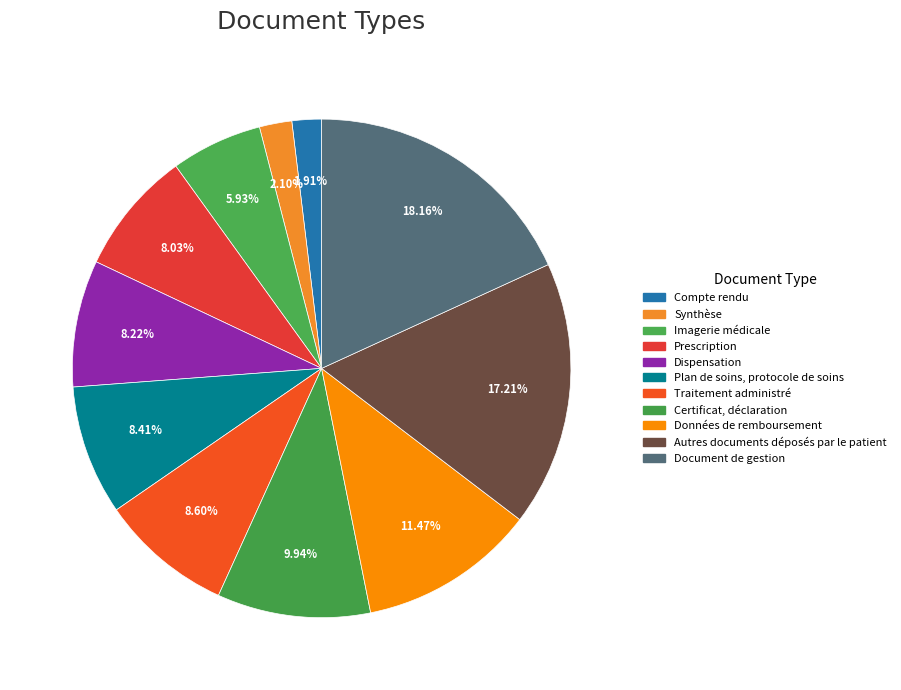

What percentage is the Prescription slice, to the nearest percent?

8%